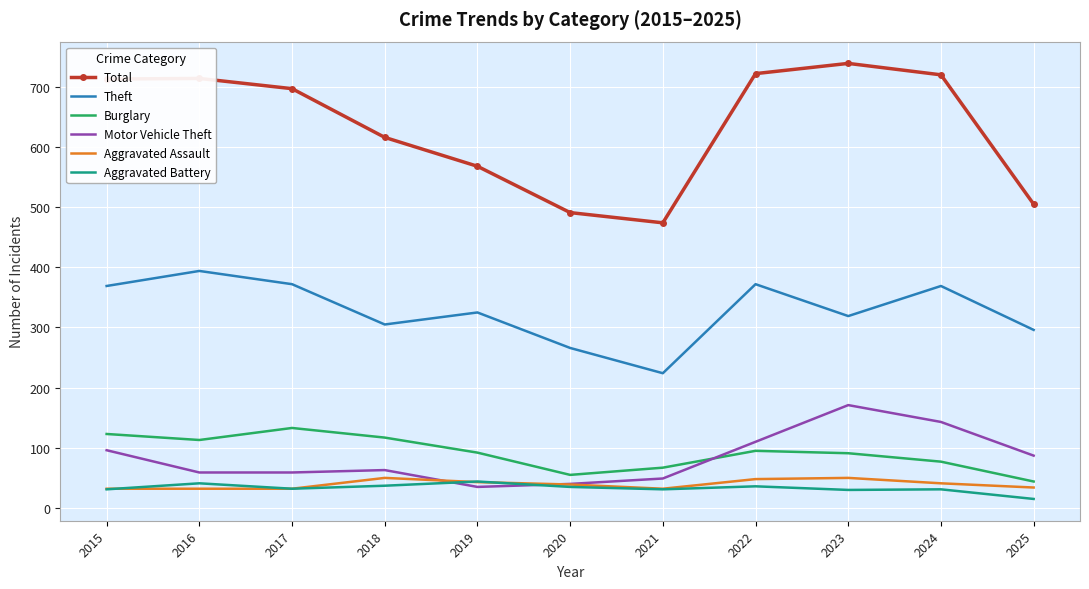

What is the maximum value for Aggravated Assault?

50